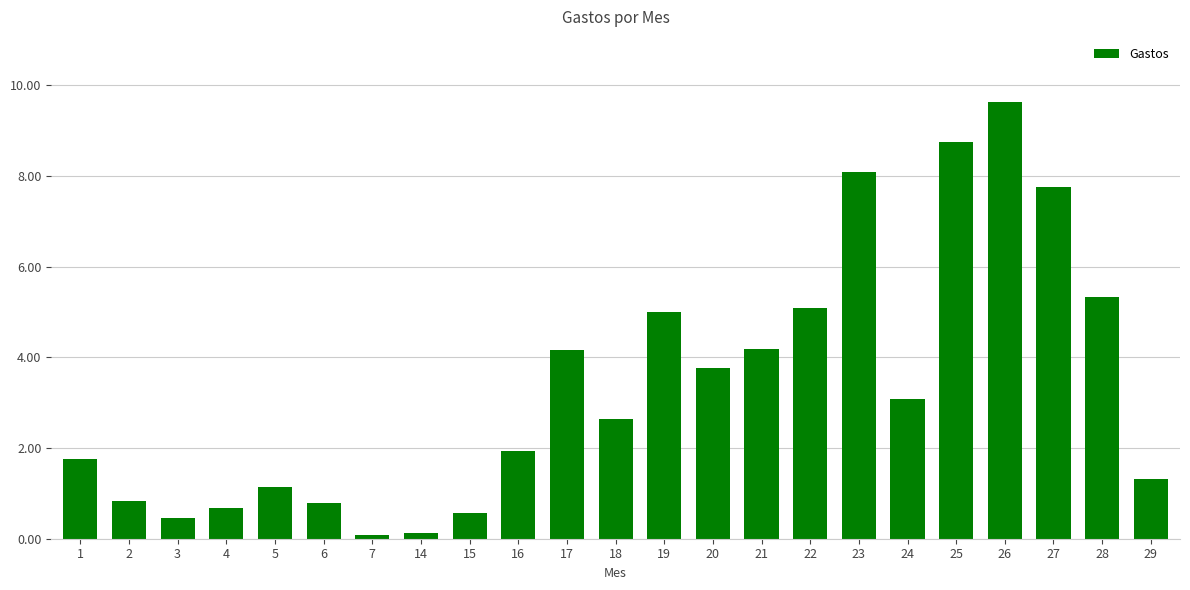

Is it true that the value at 4 is 0.7?

True